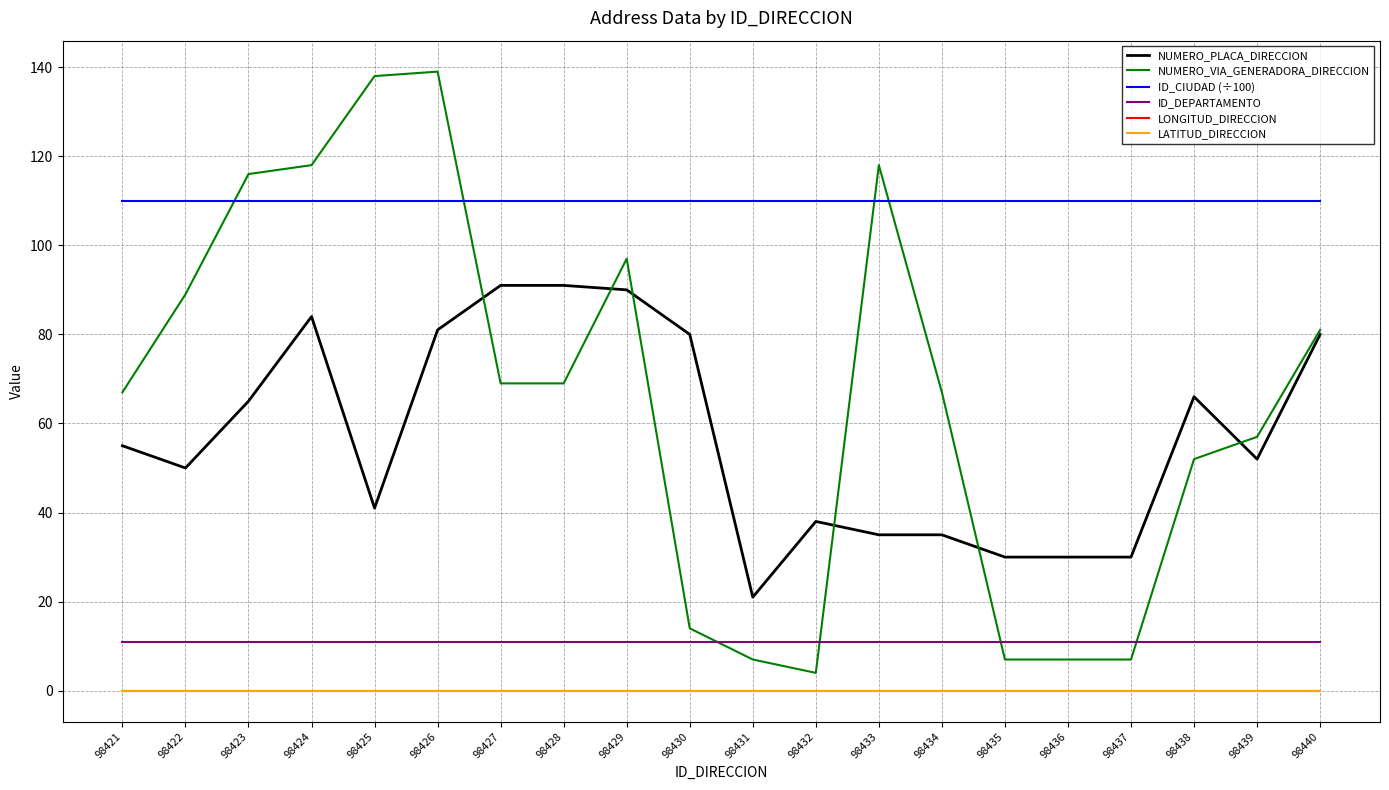

Which category has the lowest value across all series?

98421